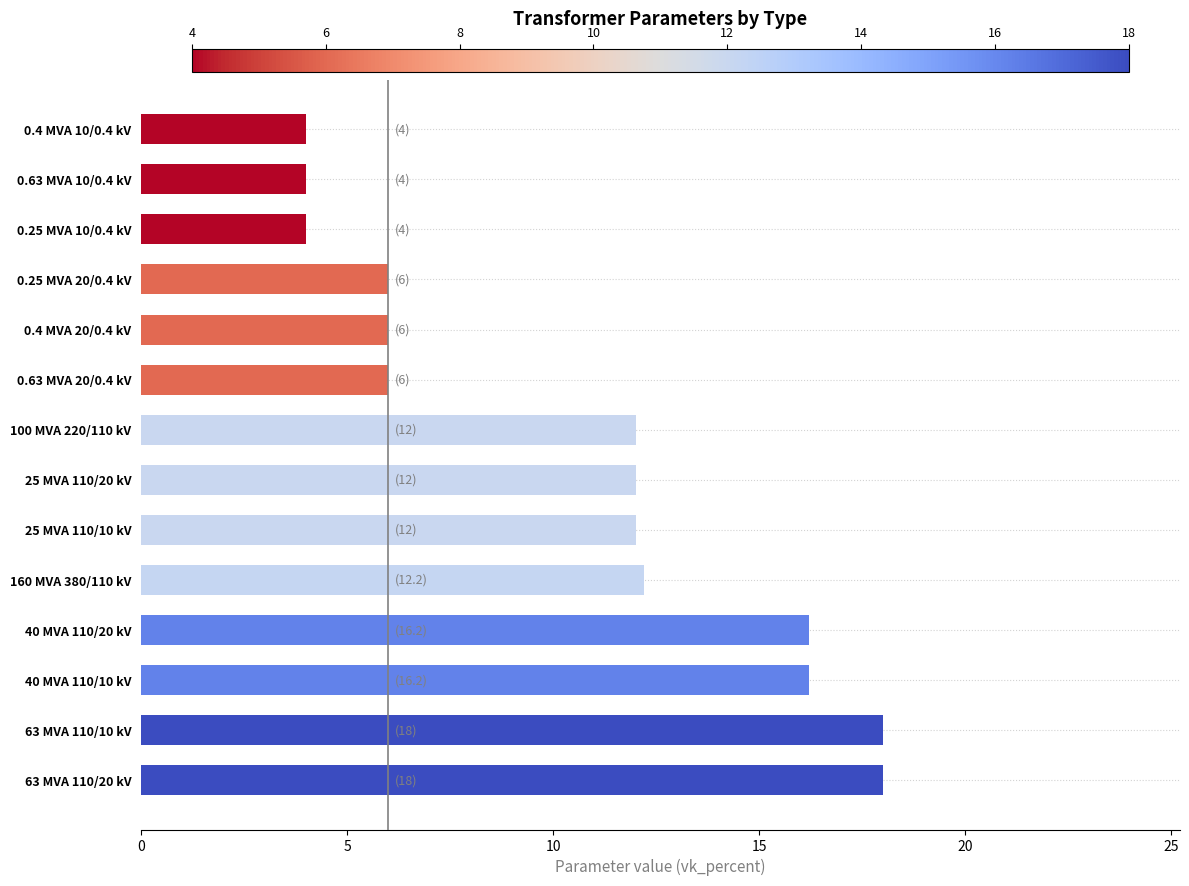

What is the sum of all values?

146.6